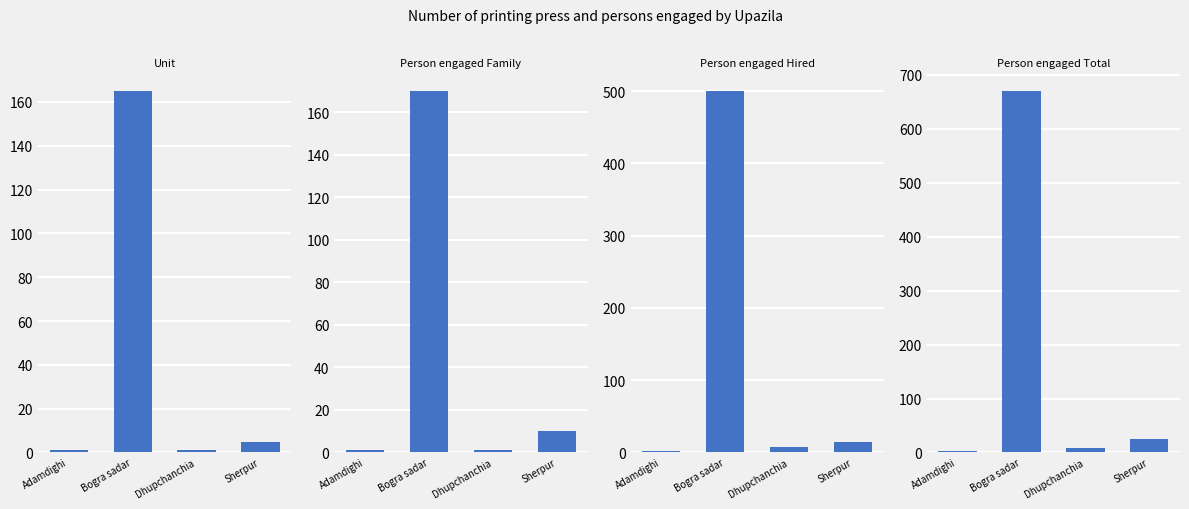

Which series has the largest total across all categories?

Person engaged Total